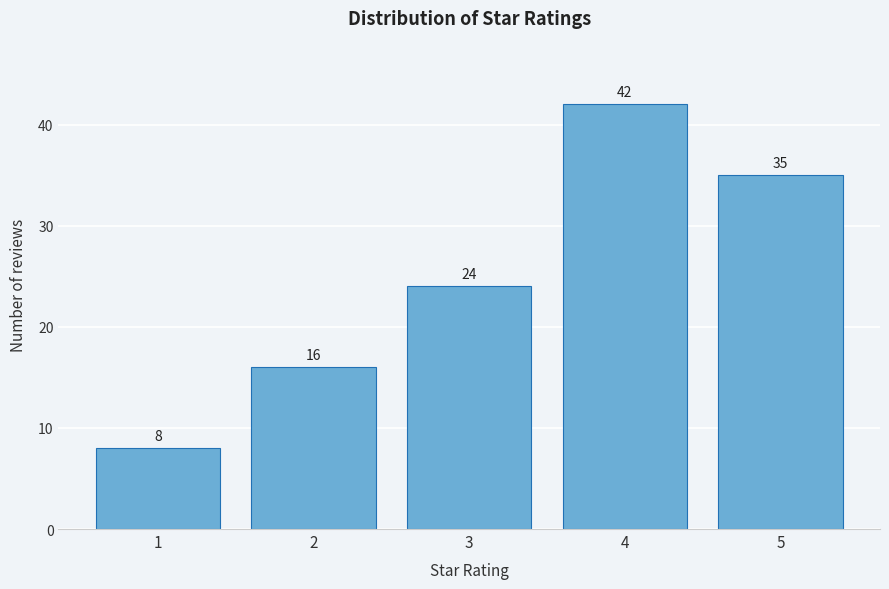

Reading left to right, what are all the values shown in this chart?

8	16	24	42	35